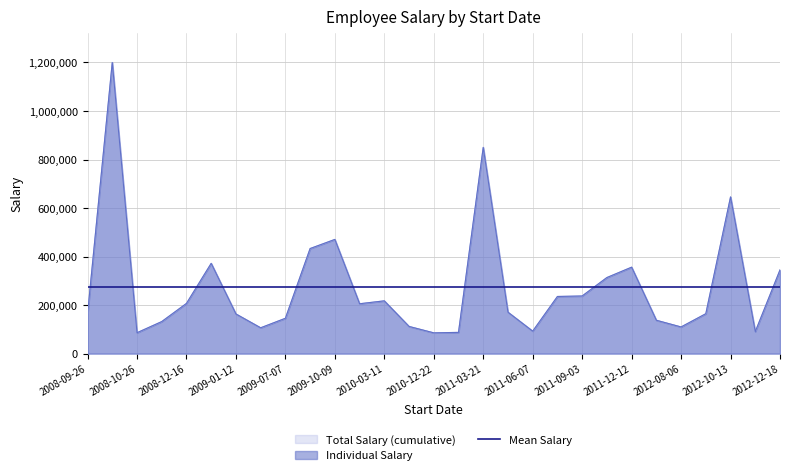

Which series has the widest spread of values?

Total Salary (all offices)